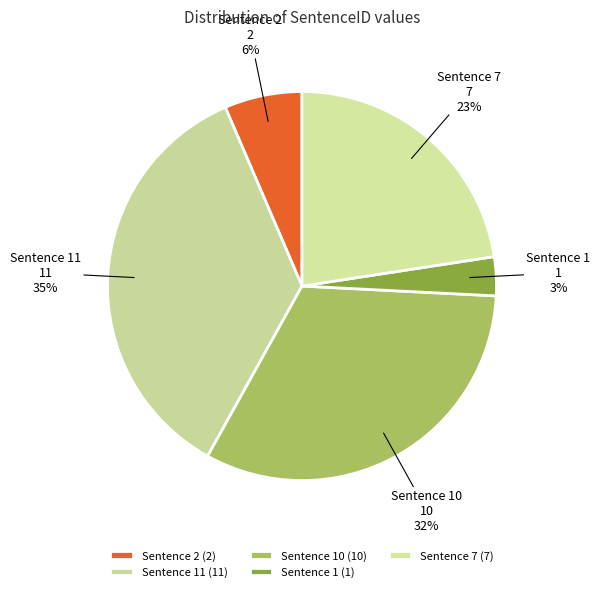

Is it true that Sentence 11 is 50% of the pie?

False